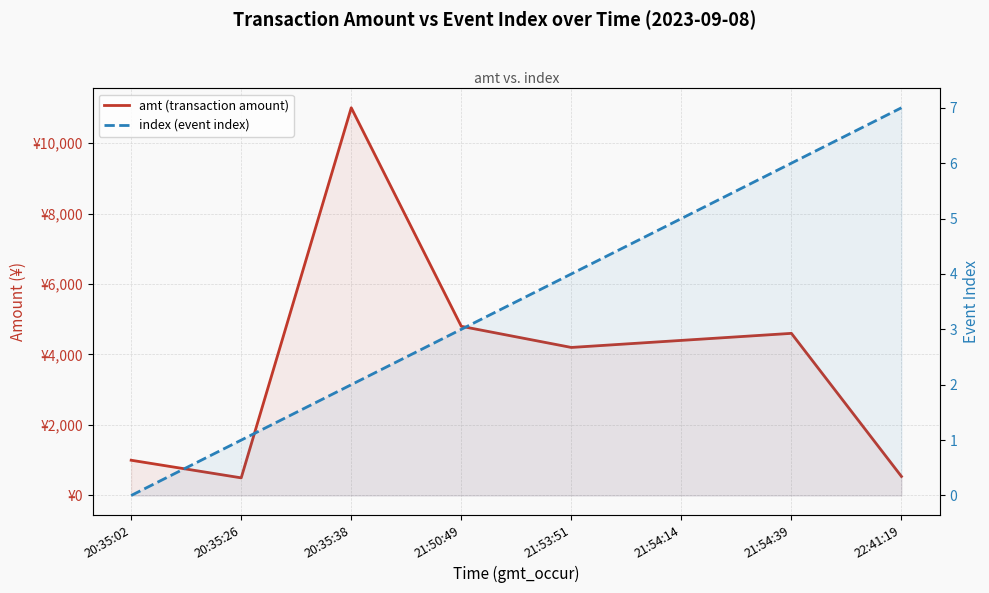

Which series has the largest total across all categories?

amt (transaction amount)